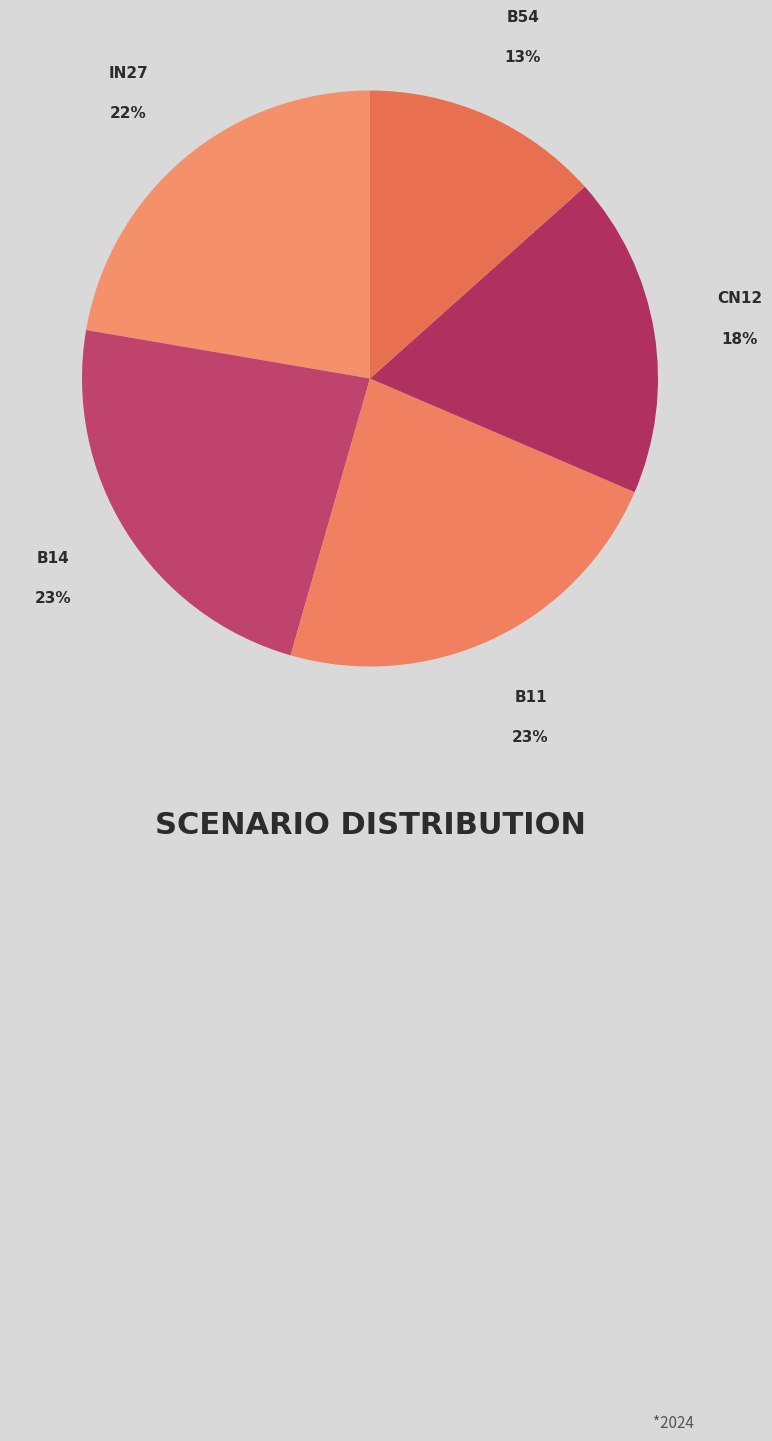

What is the smallest slice in the pie chart?

B54